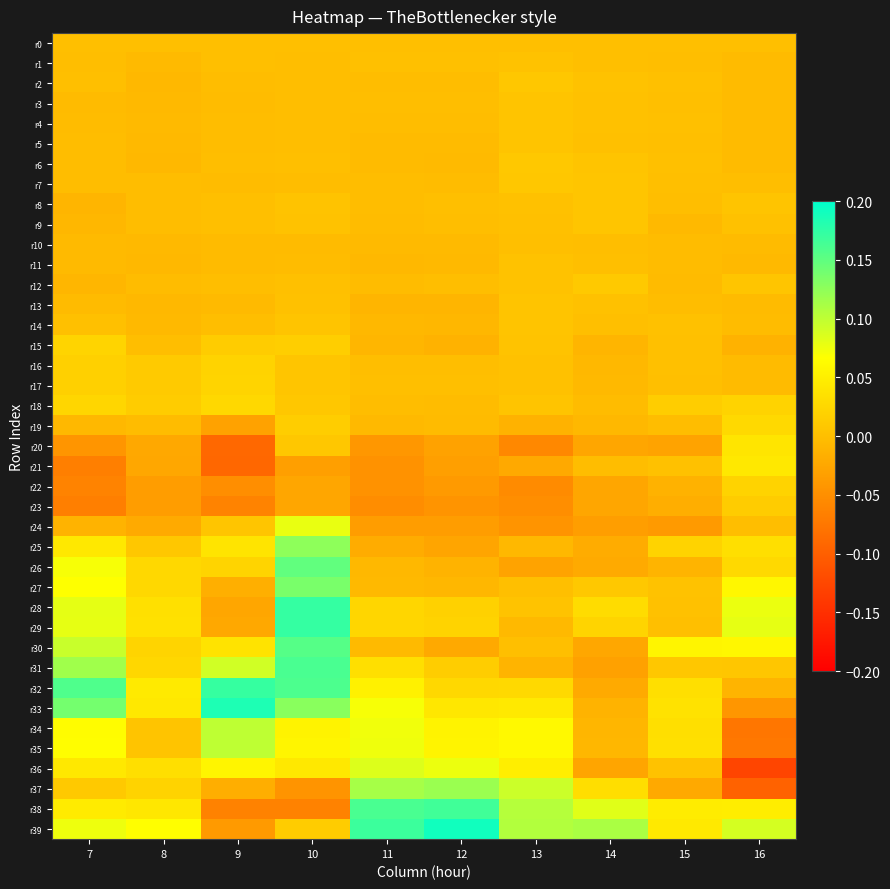

Between 11 and 15, which series saw the biggest shift?

r37